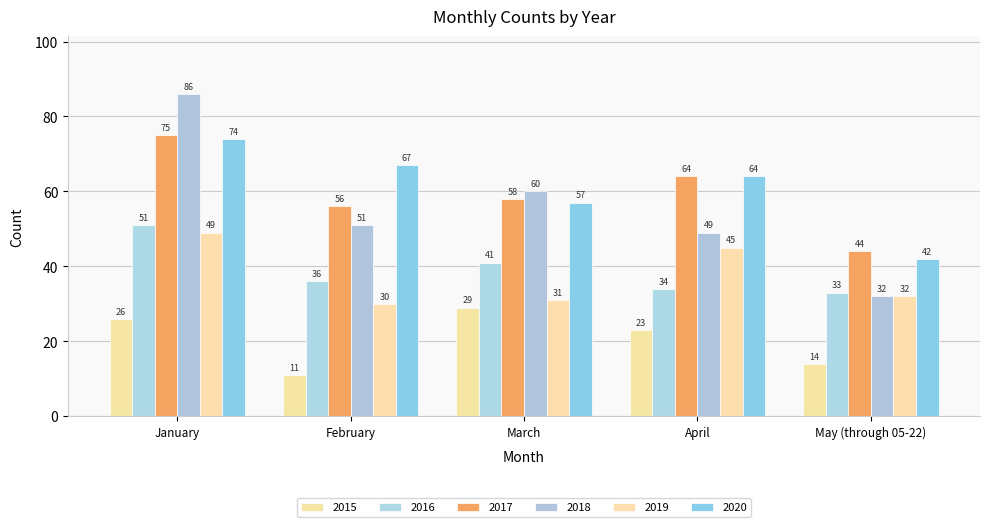

Does the chart contain stacked bars?

No